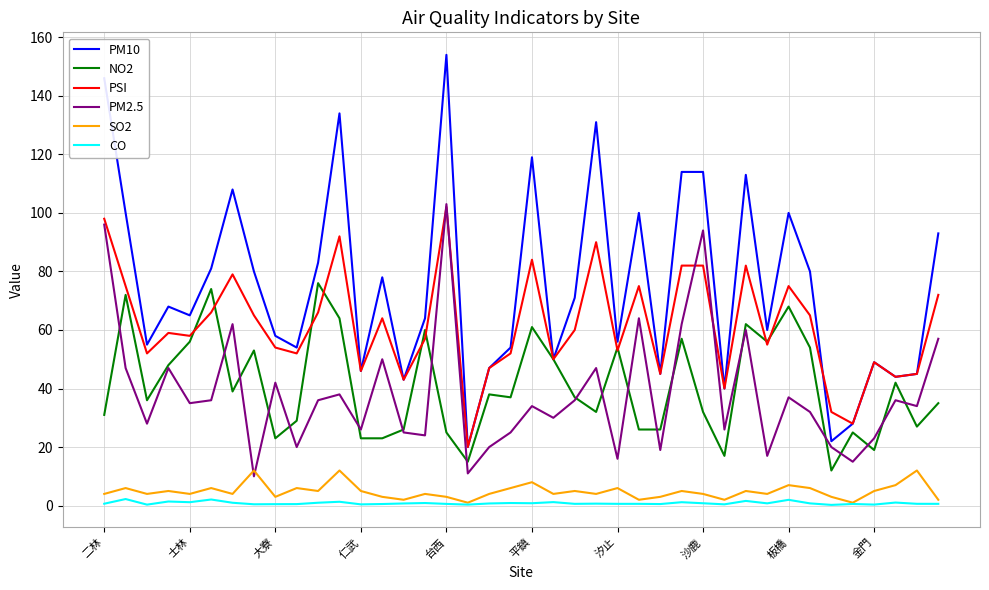

What are all the series names shown in the legend?

PM10, NO2, PSI, PM2.5, SO2, CO